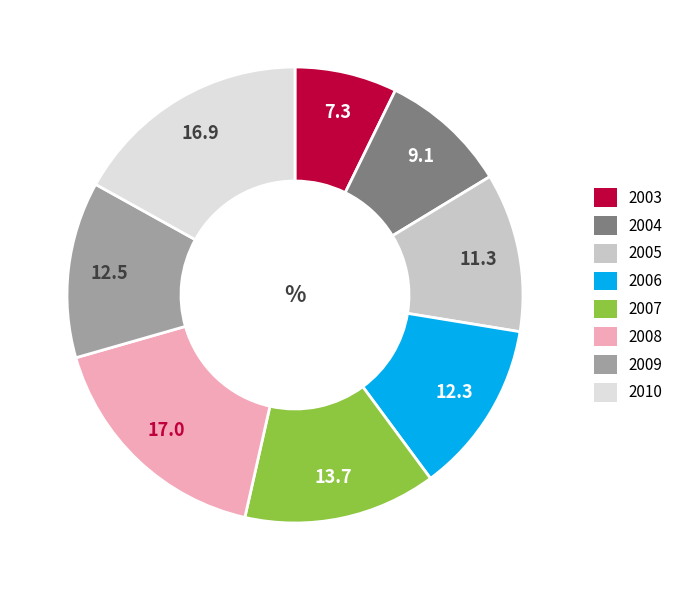

The 2003 slice represents 1% of the pie. True or false?

False